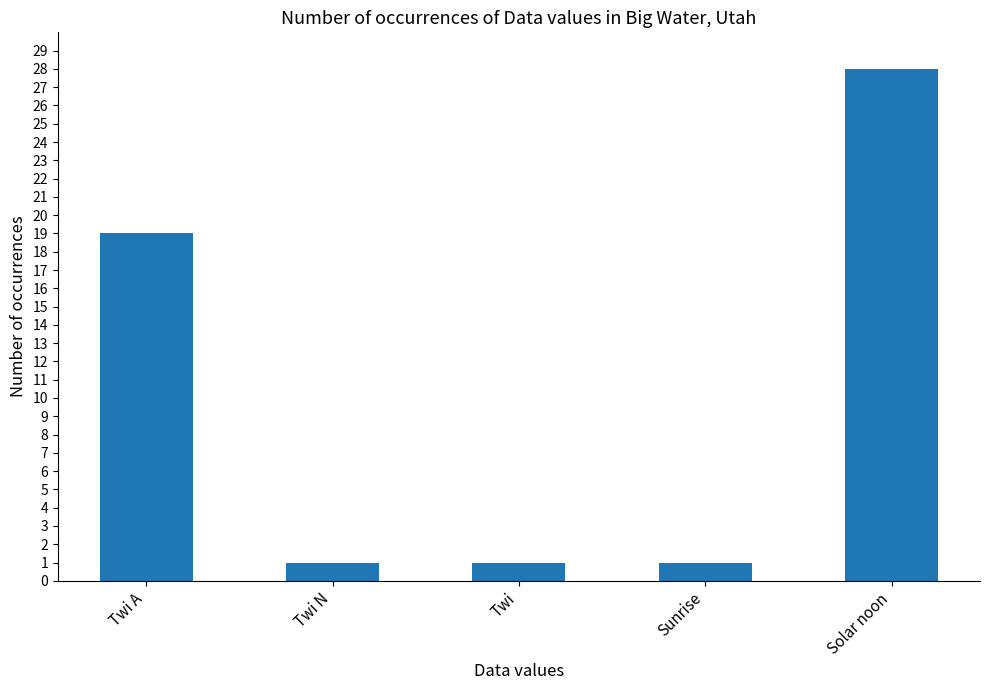

Reading left to right, list all the values displayed in this chart.

Twi A=19	Twi N=1	Twi=1	Sunrise=1	Solar noon=28